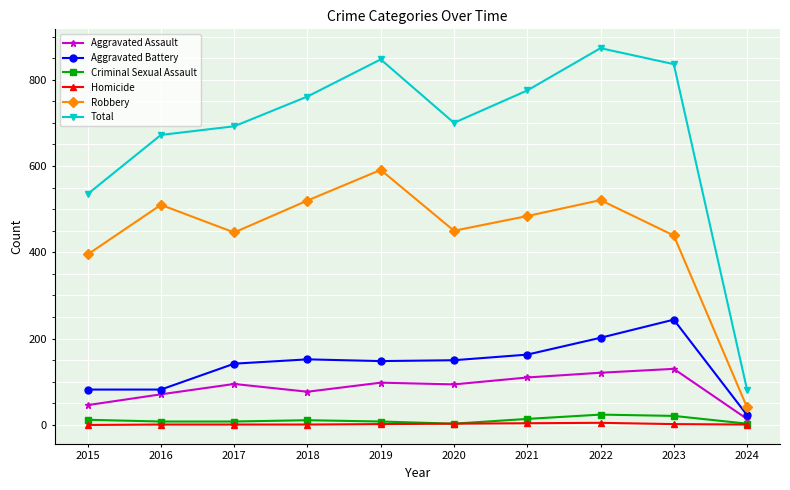

True or false: Aggravated Assault has more than 1 points higher than both neighbors.

True